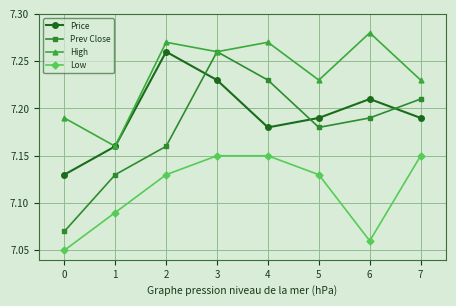

How many lines are shown in the chart?

4